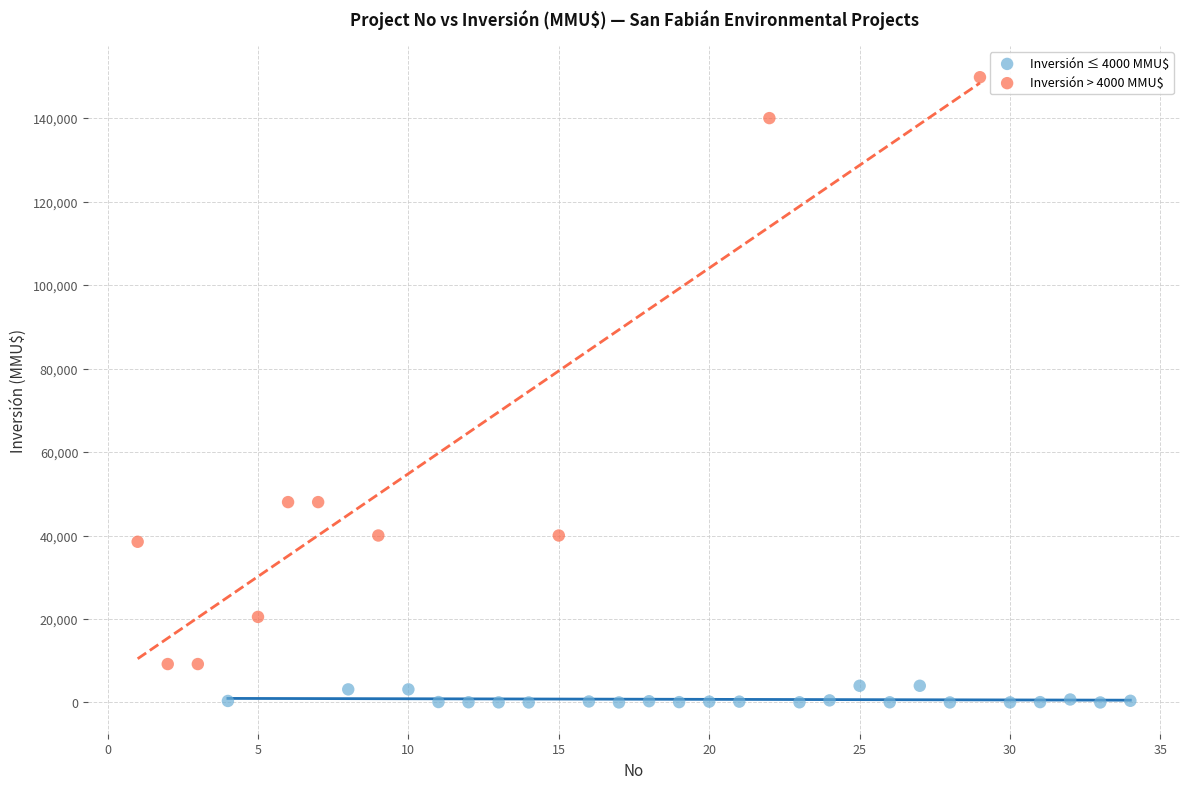

Which series contains the lowest Y value?

Inversión ≤ 4000 MMU$